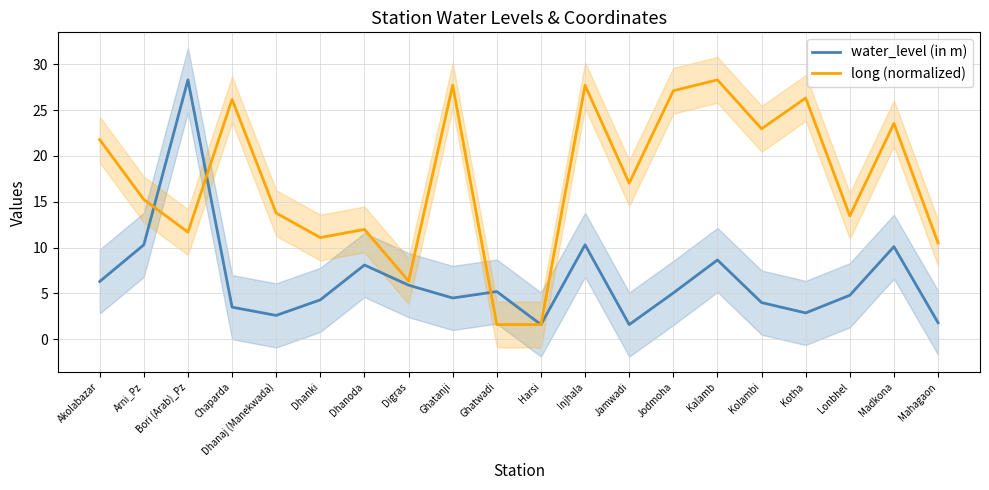

Reading left to right, extract all data points from this chart.

water_level (in m): Akolabazar=6.3	Arni_Pz=10.3	Bori (Arab)_Pz=28.3	Chaparda=3.5	Dhanaj (Manekwada)=2.6	Dhanki=4.3	Dhanoda=8.1	Digras=5.9	Ghatanji=4.5	Ghatwadi=5.2	Harsi=1.6	Injhala=10.3	Jamwadi=1.6	Jodmoha=5.0	Kalamb=8.7	Kolambi=4.0	Kotha=2.9	Lonbhel=4.8	Madkona=10.1	Mahagaon=1.8
long (normalized): Akolabazar=21.8	Arni_Pz=15.2	Bori (Arab)_Pz=11.7	Chaparda=26.2	Dhanaj (Manekwada)=13.8	Dhanki=11.1	Dhanoda=12.0	Digras=6.3	Ghatanji=27.7	Ghatwadi=1.6	Harsi=1.6	Injhala=27.7	Jamwadi=17.0	Jodmoha=27.1	Kalamb=28.3	Kolambi=23.0	Kotha=26.3	Lonbhel=13.5	Madkona=23.6	Mahagaon=10.5